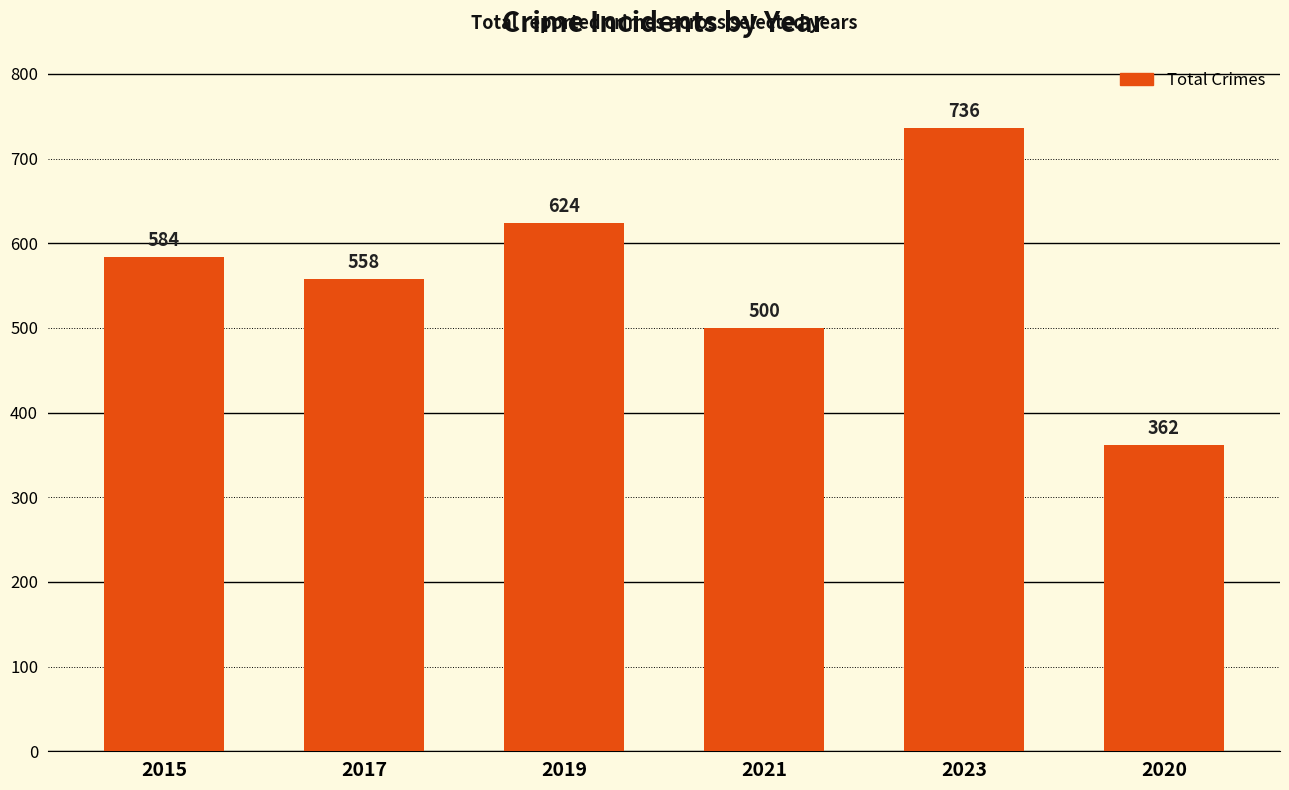

Reading right to left, transcribe all the data shown in this chart.

2020=362	2023=736	2021=500	2019=624	2017=558	2015=584